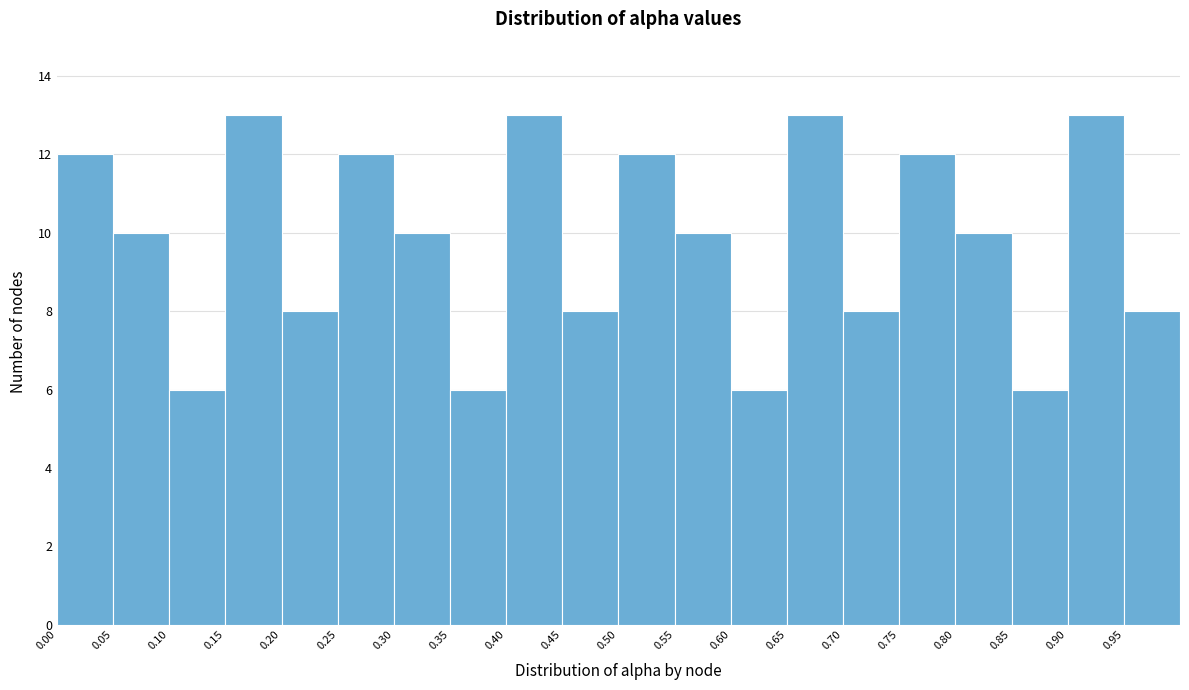

Reading left to right, list every bar in this chart as the range it spans on the x-axis followed by its height. The values are not printed on the chart, so give them approximately, as read against the axis.

0.00 to 0.05: 12
0.05 to 0.10: 10
0.10 to 0.15: 6
0.15 to 0.20: 13
0.20 to 0.25: 8
0.25 to 0.30: 12
0.30 to 0.35: 10
0.35 to 0.40: 6
0.40 to 0.45: 13
0.45 to 0.50: 8
0.50 to 0.55: 12
0.55 to 0.60: 10
0.60 to 0.65: 6
0.65 to 0.70: 13
0.70 to 0.75: 8
0.75 to 0.80: 12
0.80 to 0.85: 10
0.85 to 0.90: 6
0.90 to 0.95: 13
0.95 to 1.00: 8